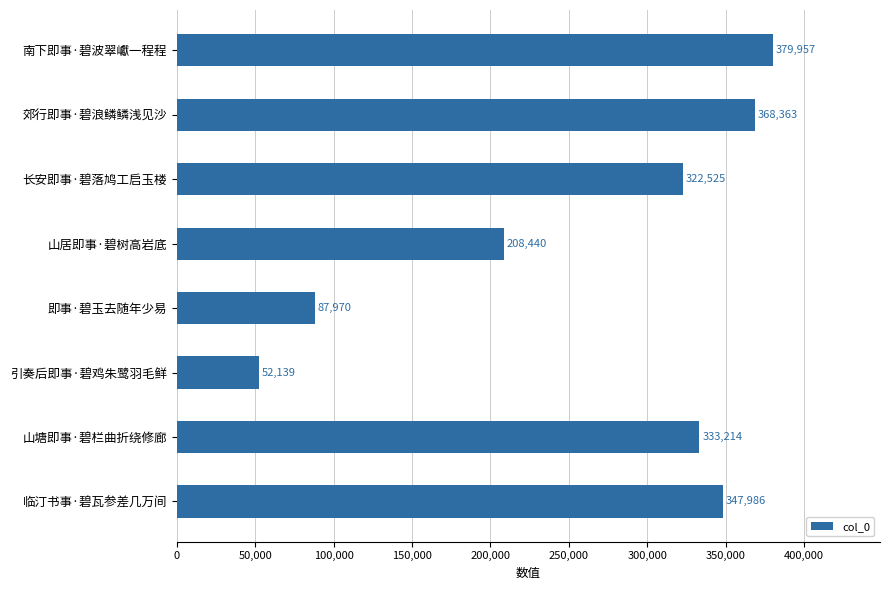

Which category has the highest value across all series?

南下即事·碧波翠巘一程程